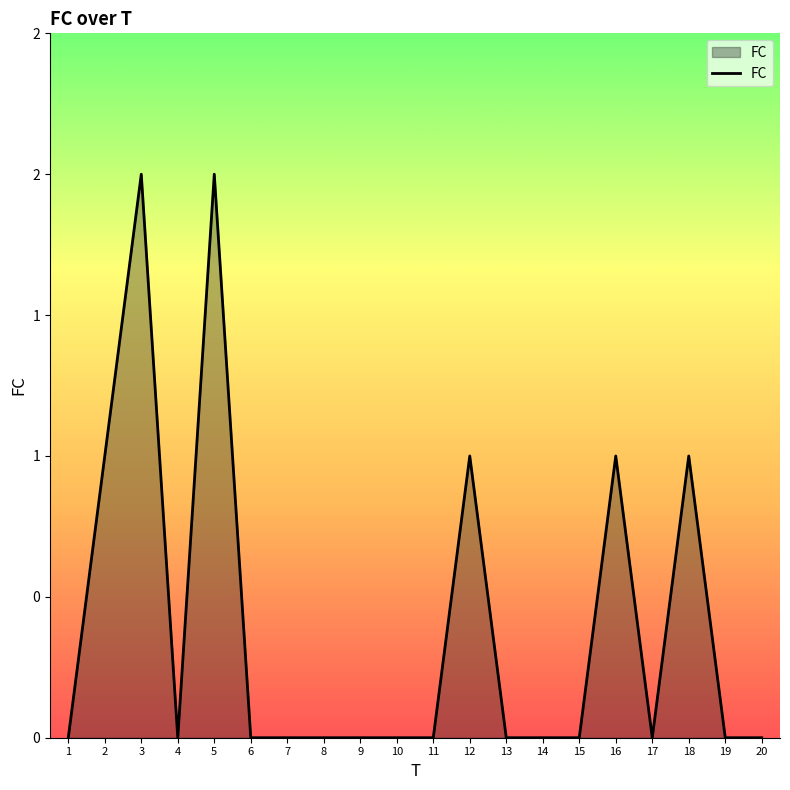

Does the chart have visible grid lines?

No